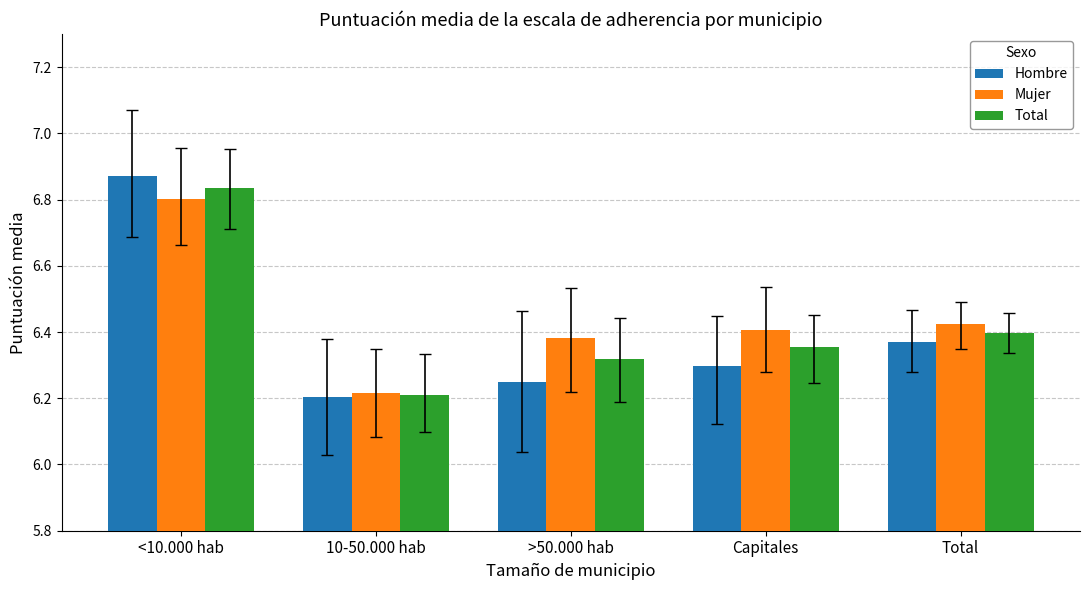

Does the chart contain stacked bars?

No